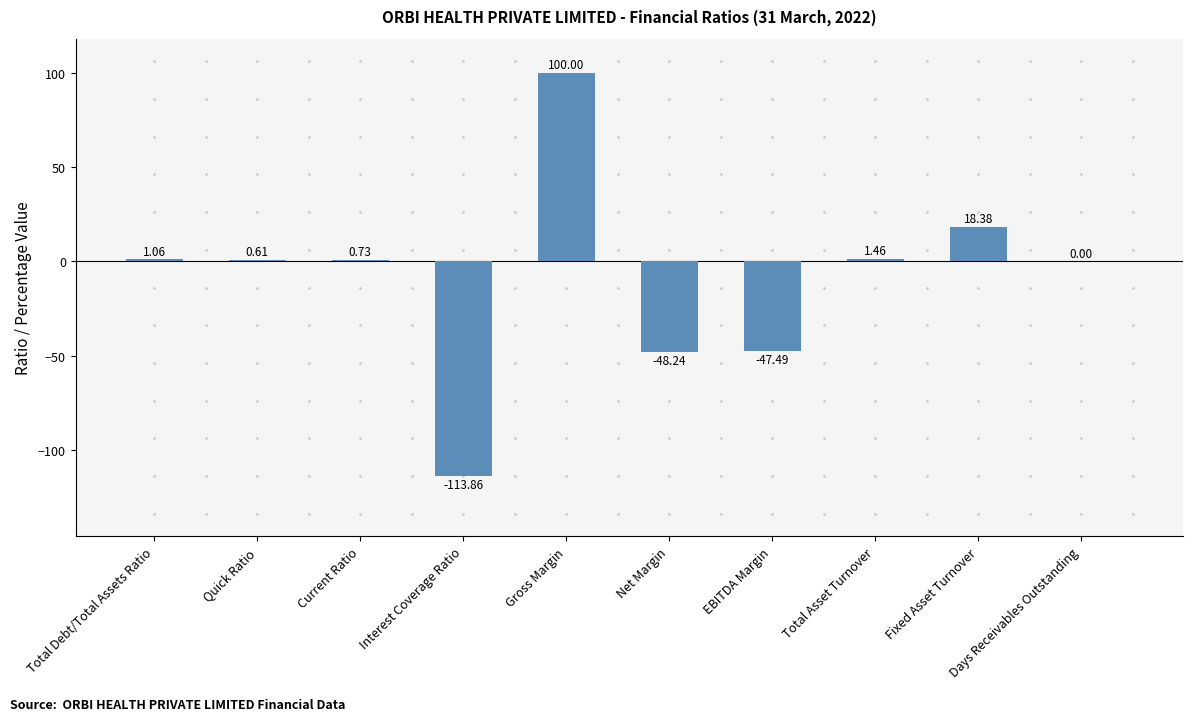

Where is the data nearest to the value -6?

Days Receivables Outstanding